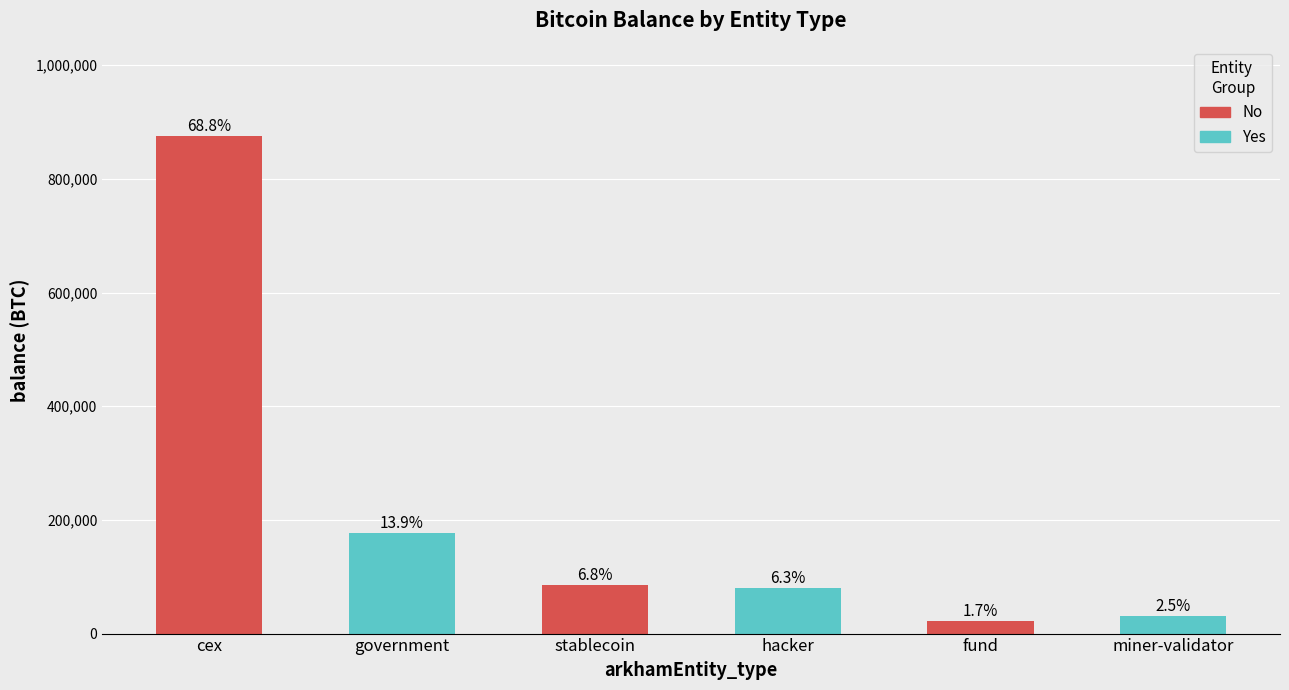

Which label corresponds to the largest value in the chart?

cex